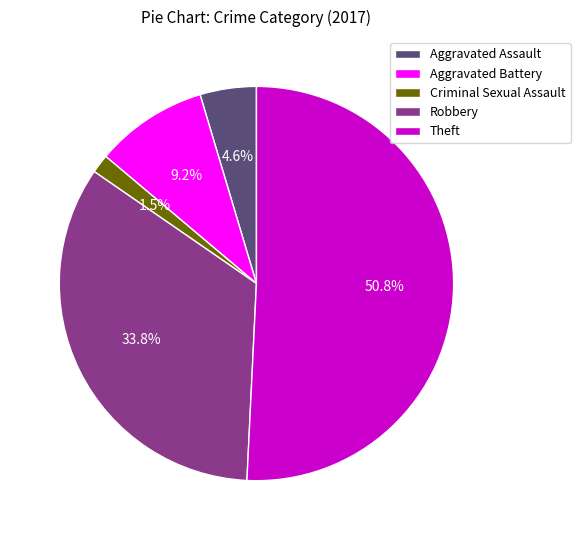

How many segments does this pie chart have?

5